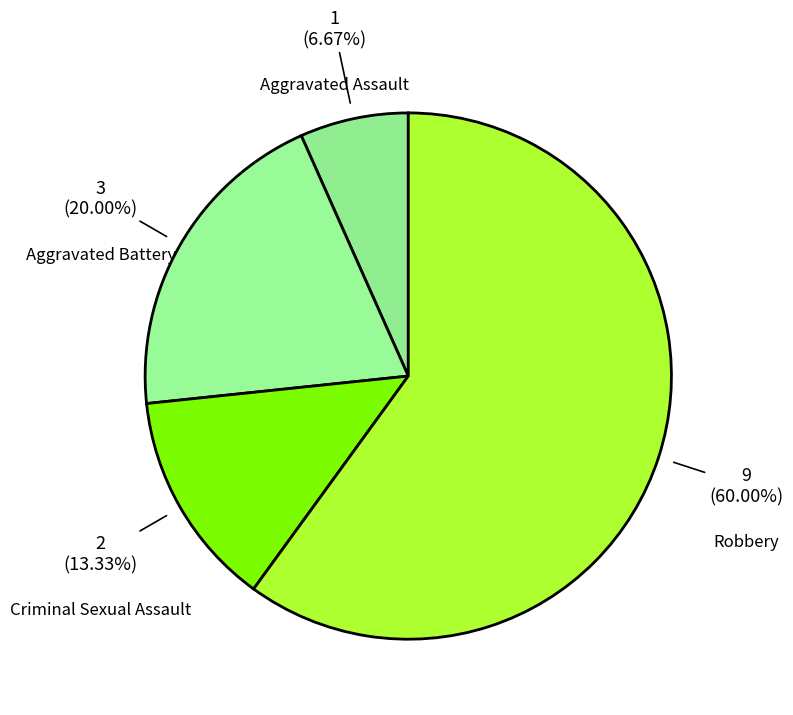

Which has a higher value, Robbery or Criminal Sexual Assault?

Robbery